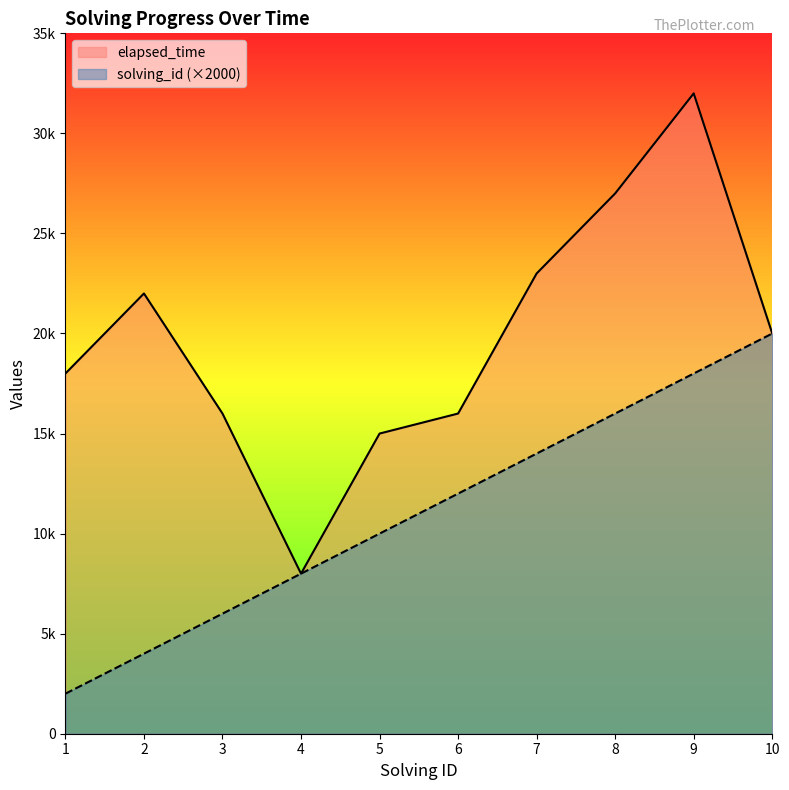

What is the difference between the solving_id values at 5 and 9?

8000